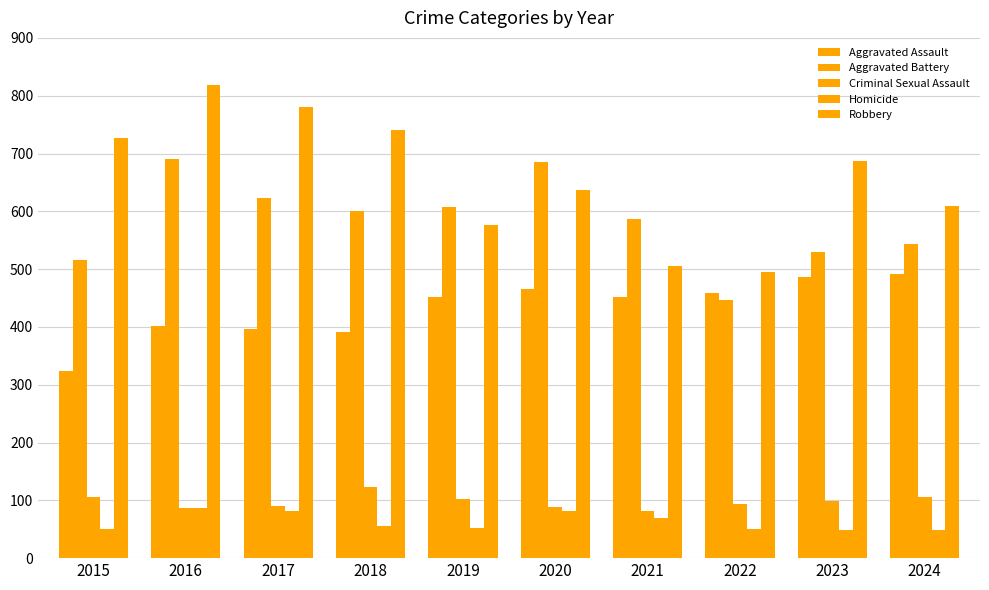

Which series changed the most between 2020 and 2024?

Aggravated Battery